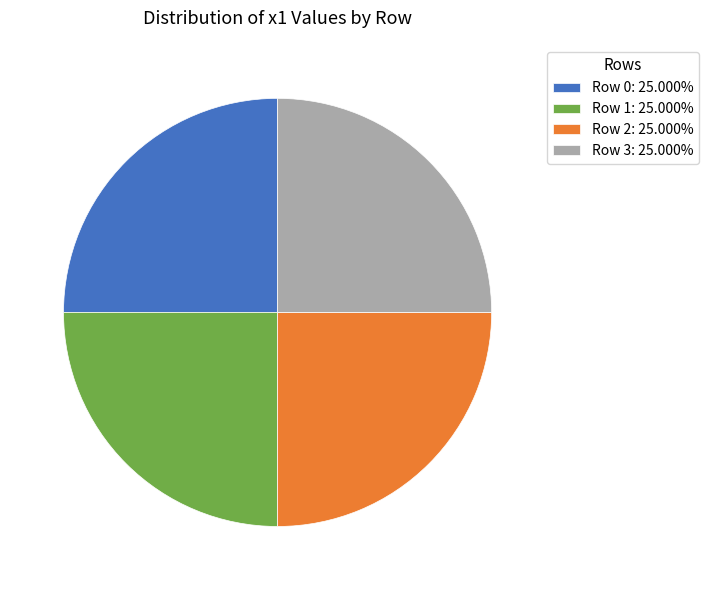

Does Row 3: 25.000% account for over 50% of the chart?

No